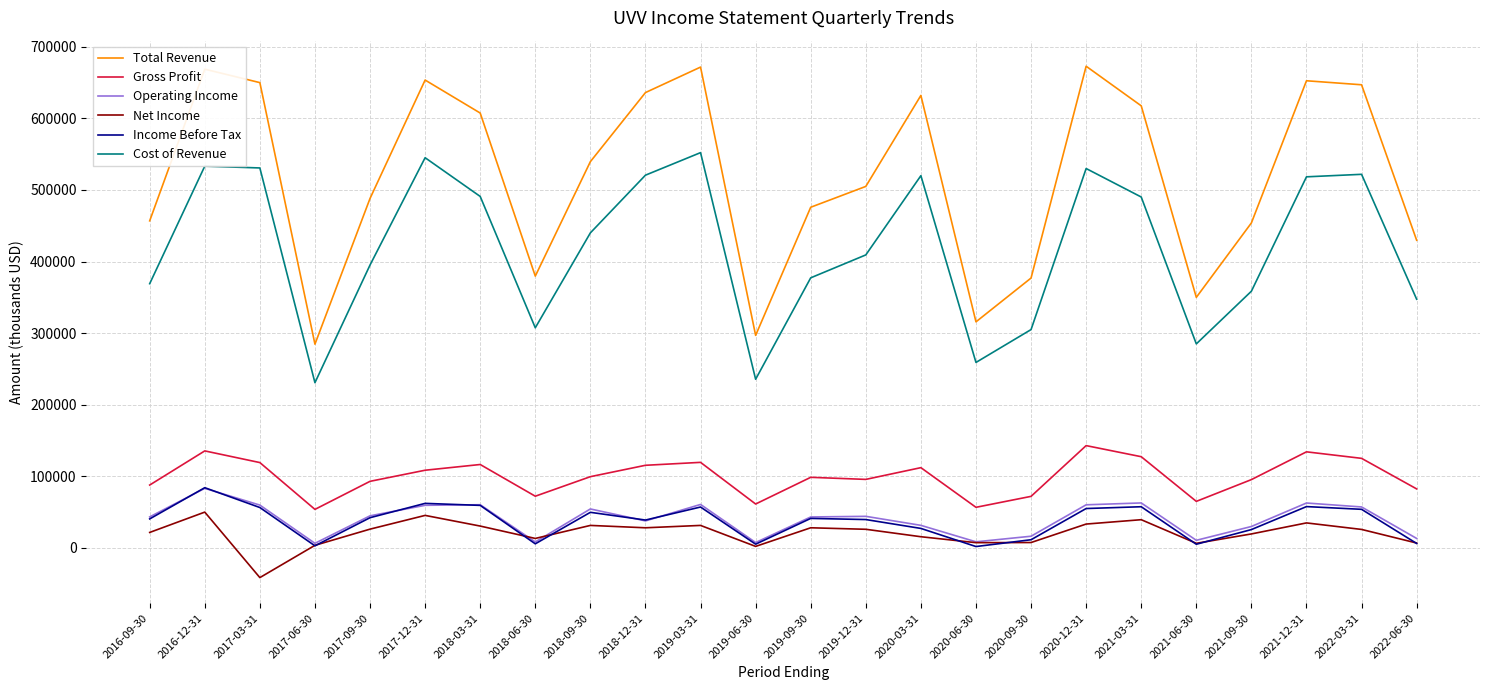

Which series has the largest total across all categories?

Total Revenue